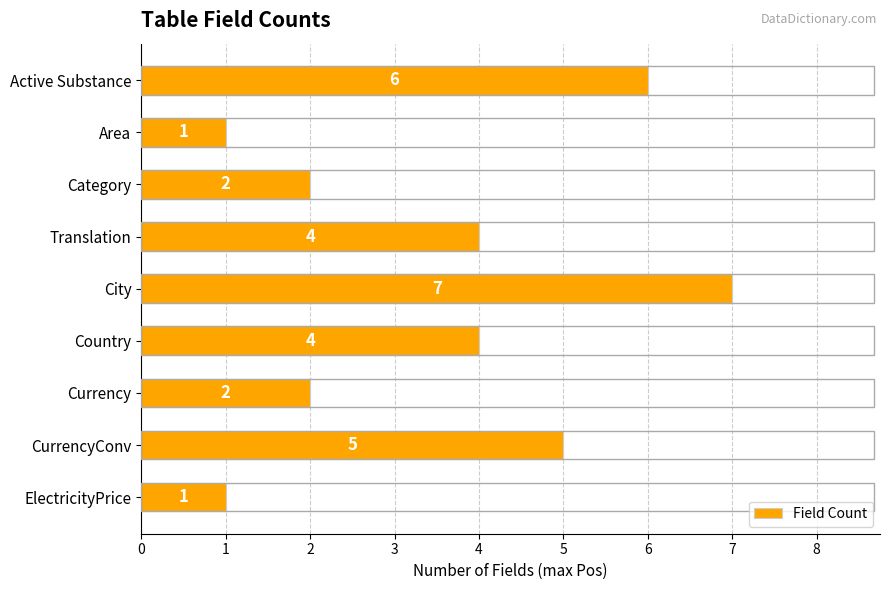

What is the change in value from Category to Translation?

+2